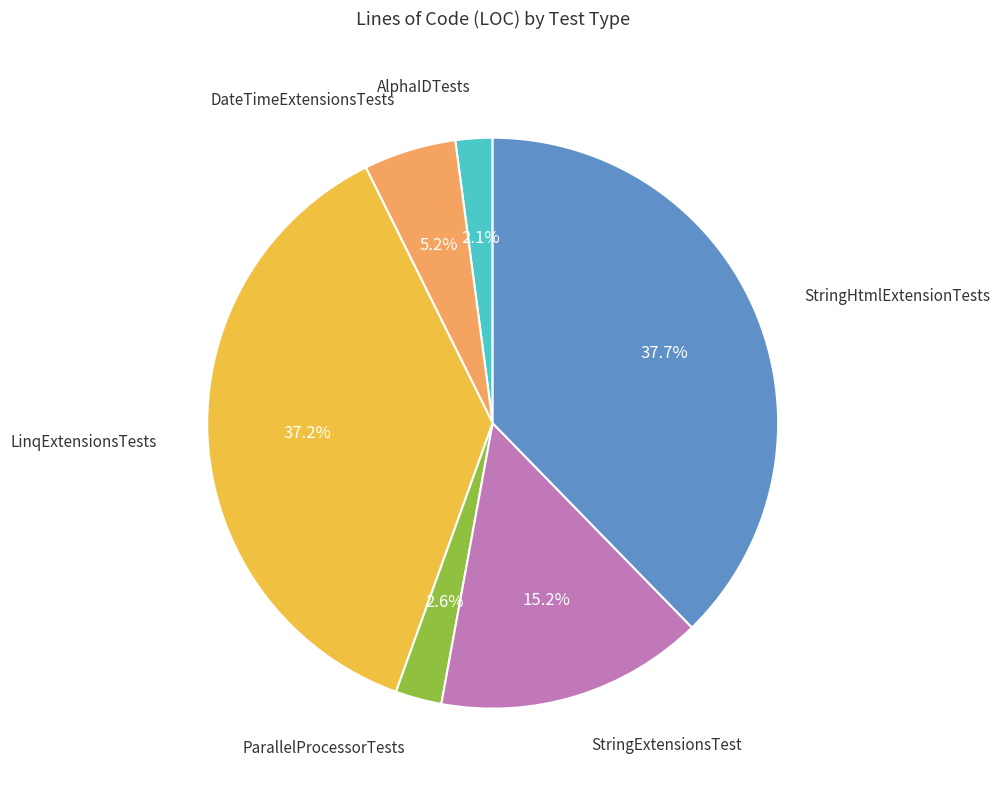

Is there any slice that represents more than half of the pie?

No